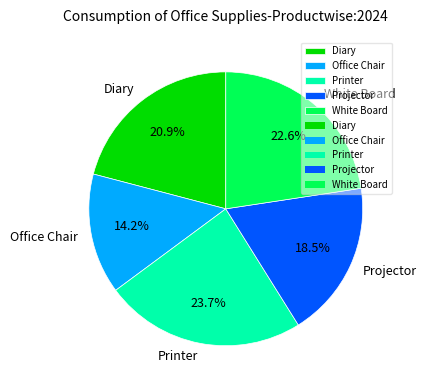

Rank the categories by value from highest to lowest.

Printer, White Board, Diary, Projector, Office Chair